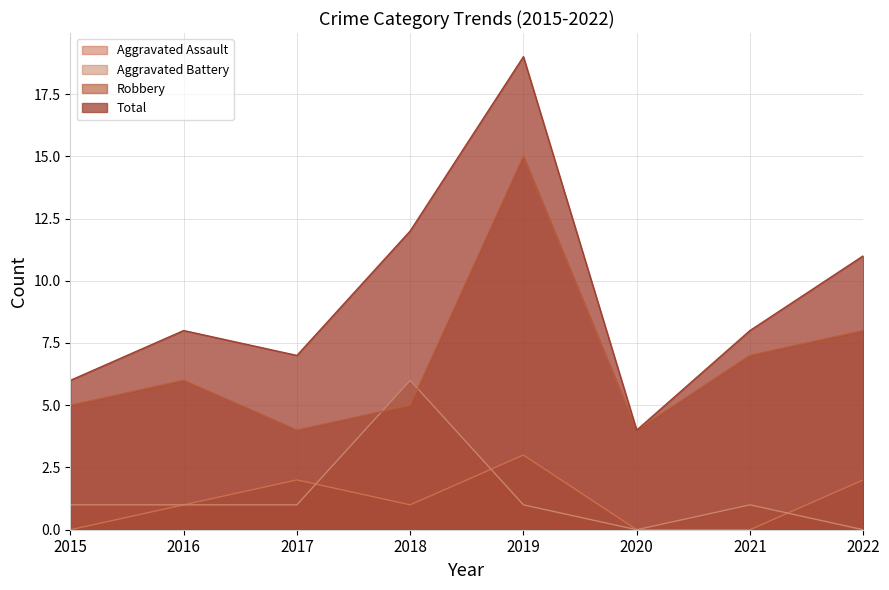

Is it true that Aggravated Battery equals 1 at 2021?

True